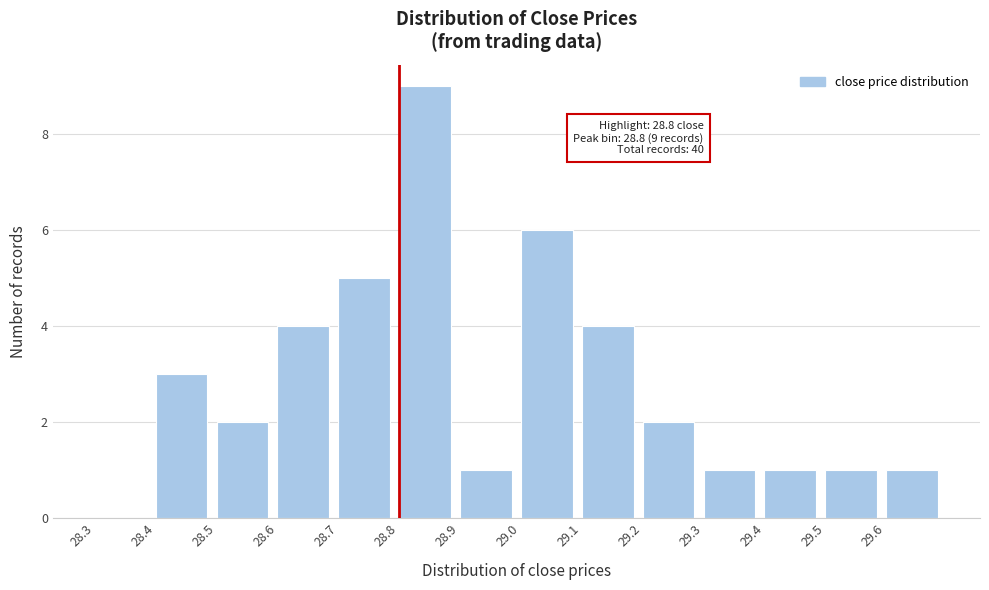

Over which range of the x-axis is the bar tallest?

28.8 to 28.9